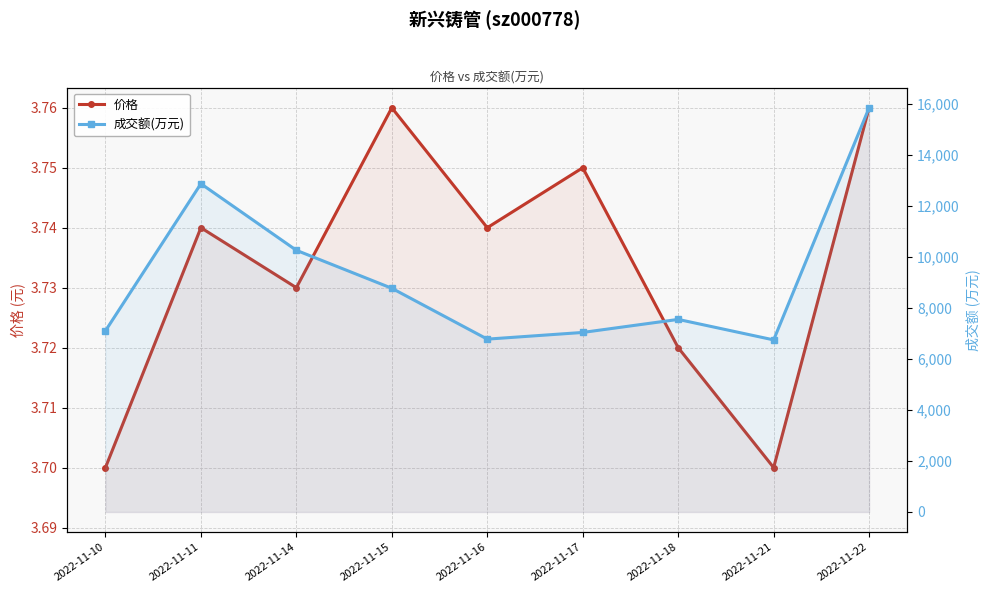

True or false: 价格 has a value of 5.7 at 2022-11-16.

False